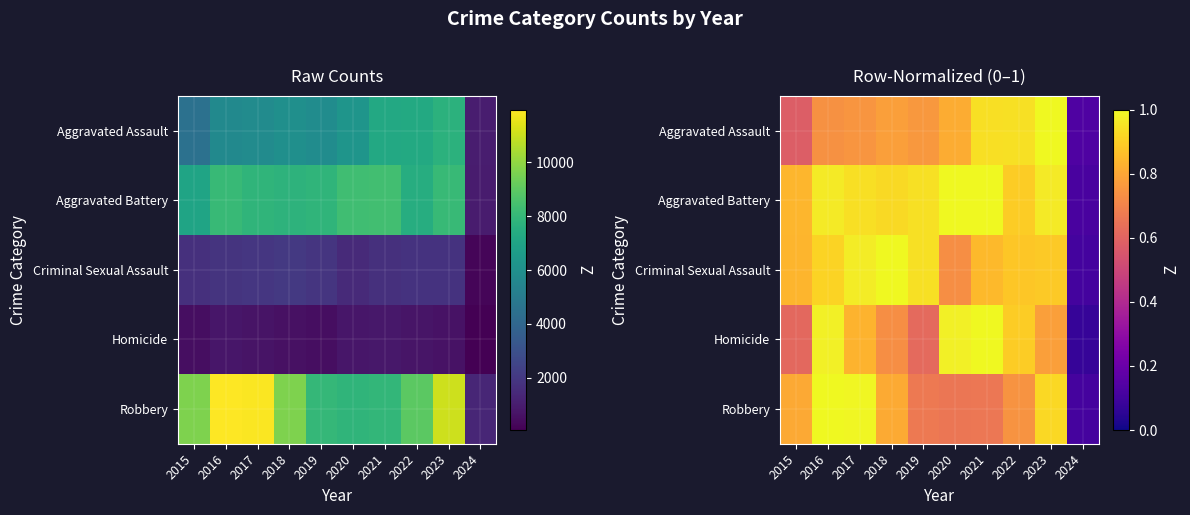

Between 2021 and 2015, which is larger?

2021